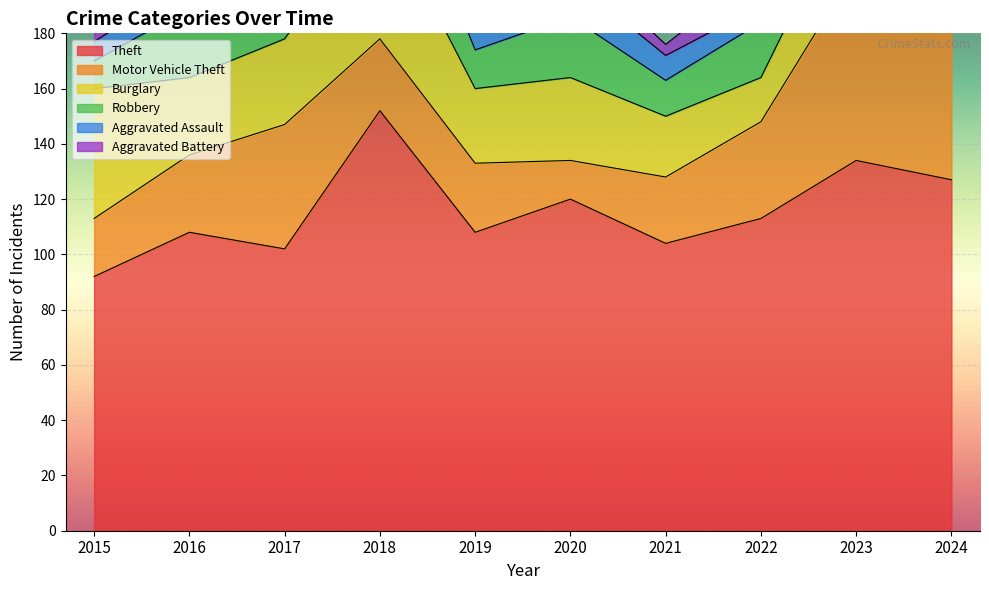

How many lines are shown in the chart?

6